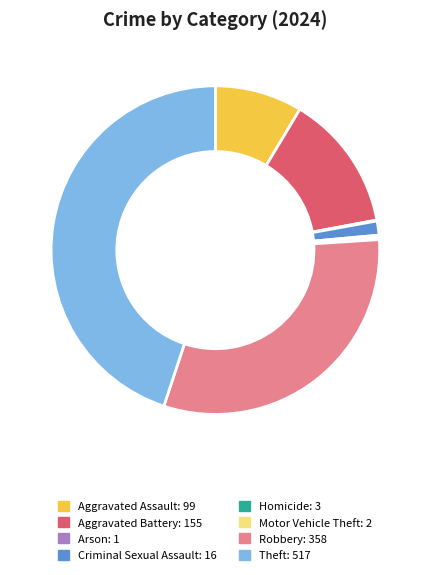

Does Aggravated Assault represent more than half of the total?

No